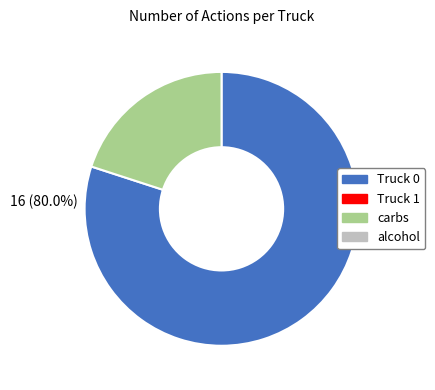

Is the sum of Truck 0 and Truck 1 greater than half?

Yes